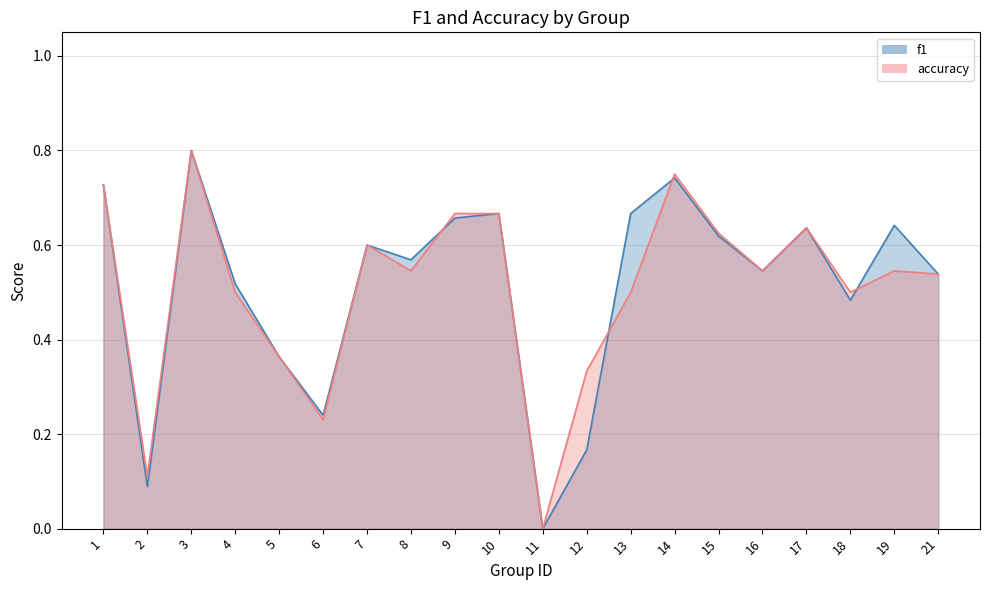

What are all the series names shown in the legend?

f1, accuracy